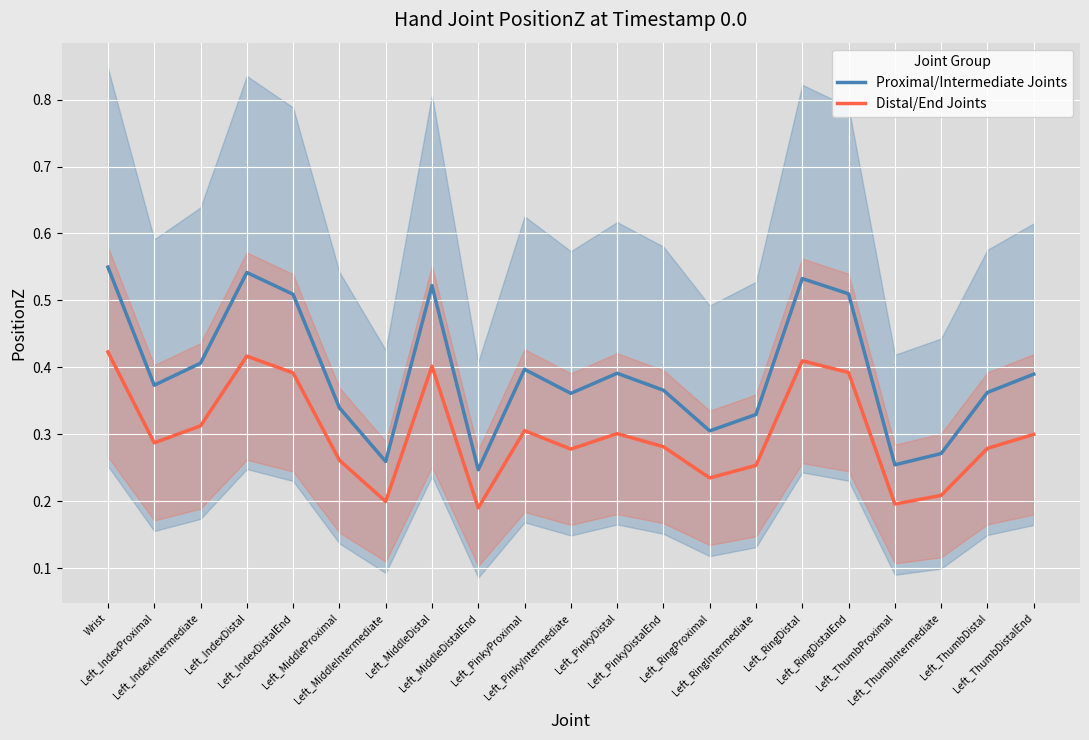

At which category does Proximal/Intermediate Joints reach its first local valley?

Left_IndexProximal